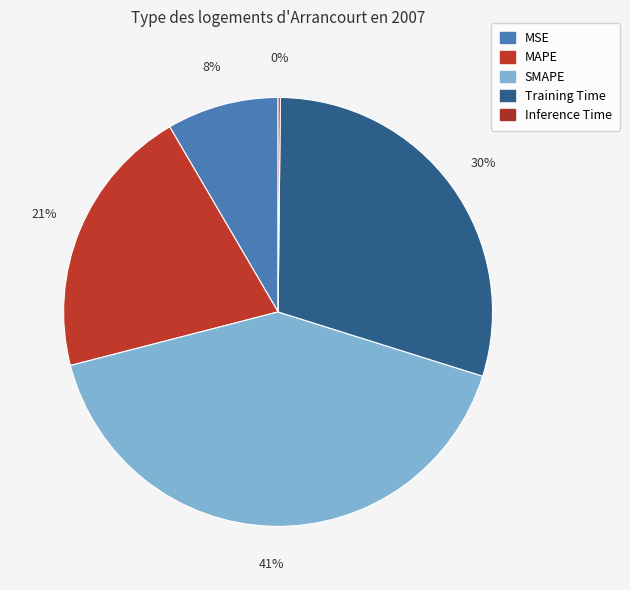

Combined, what portion of the pie is Inference Time and MSE?

8.6%